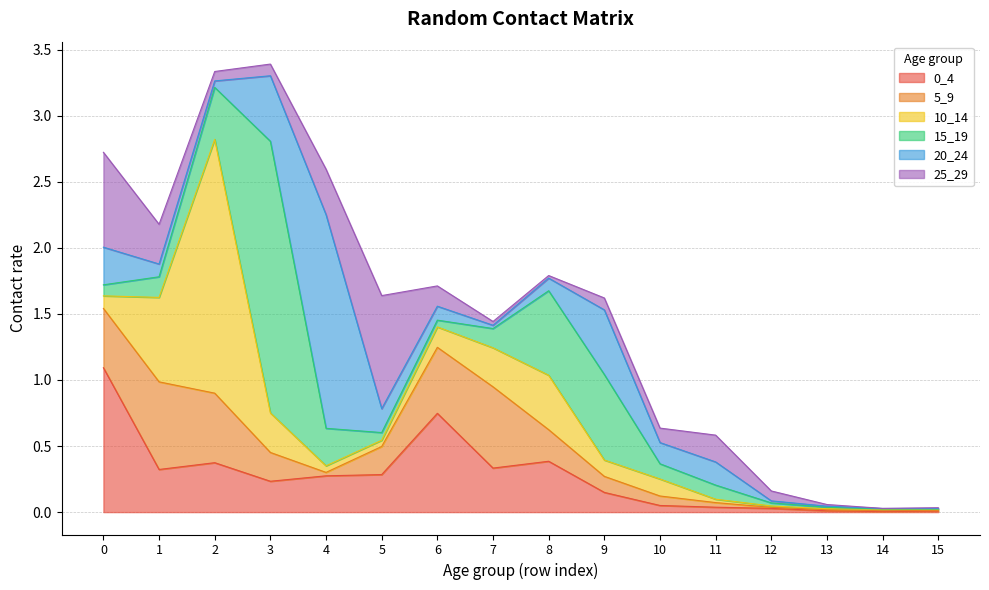

Where is 0_4 nearest to the value 0?

14